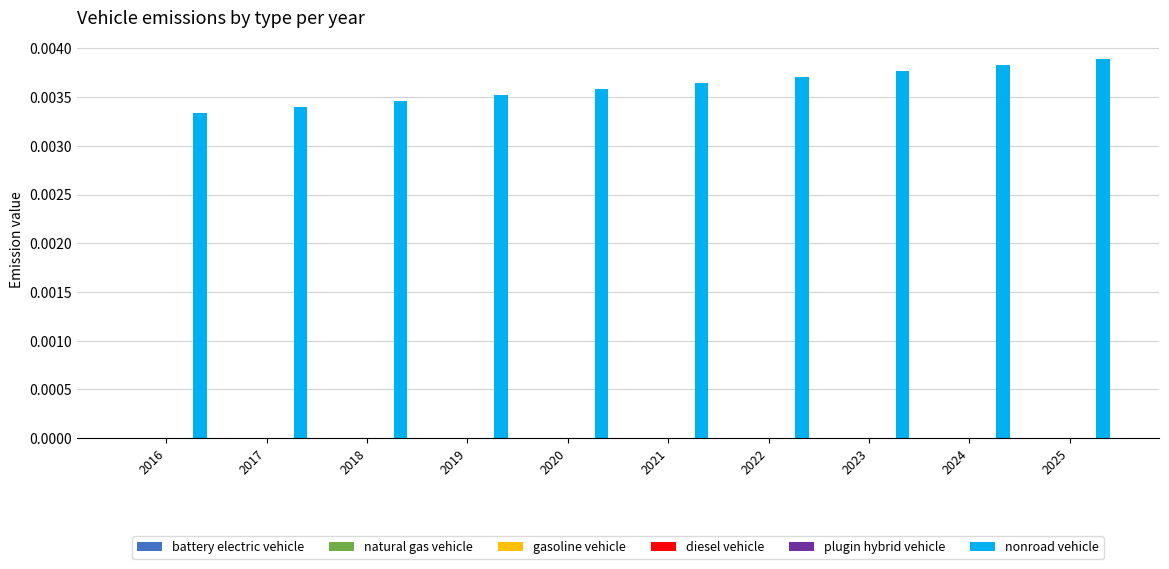

How many bars are there in total?

10